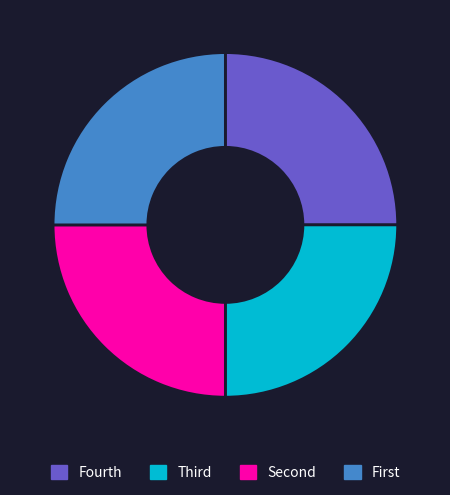

Does any single category account for the majority?

No